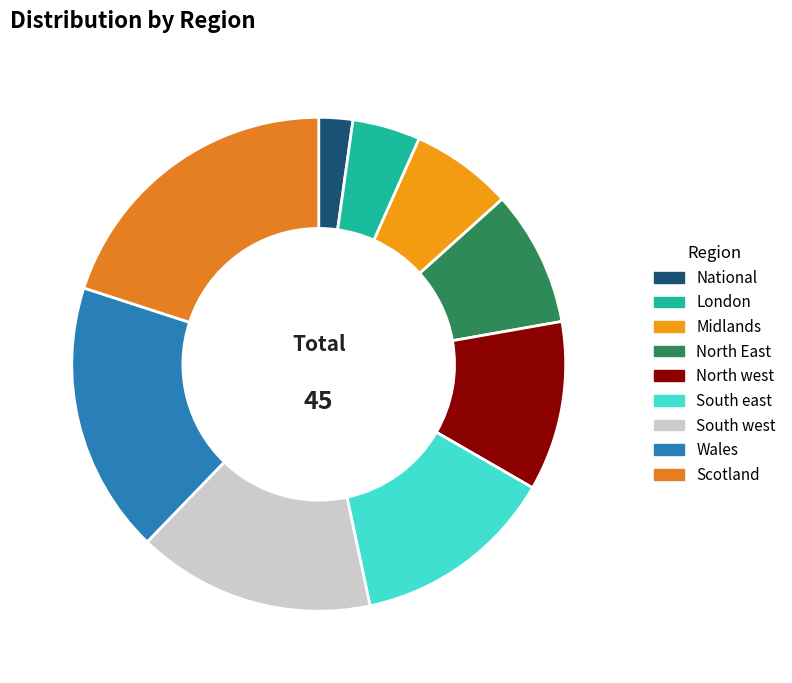

How many segments does this pie chart have?

9